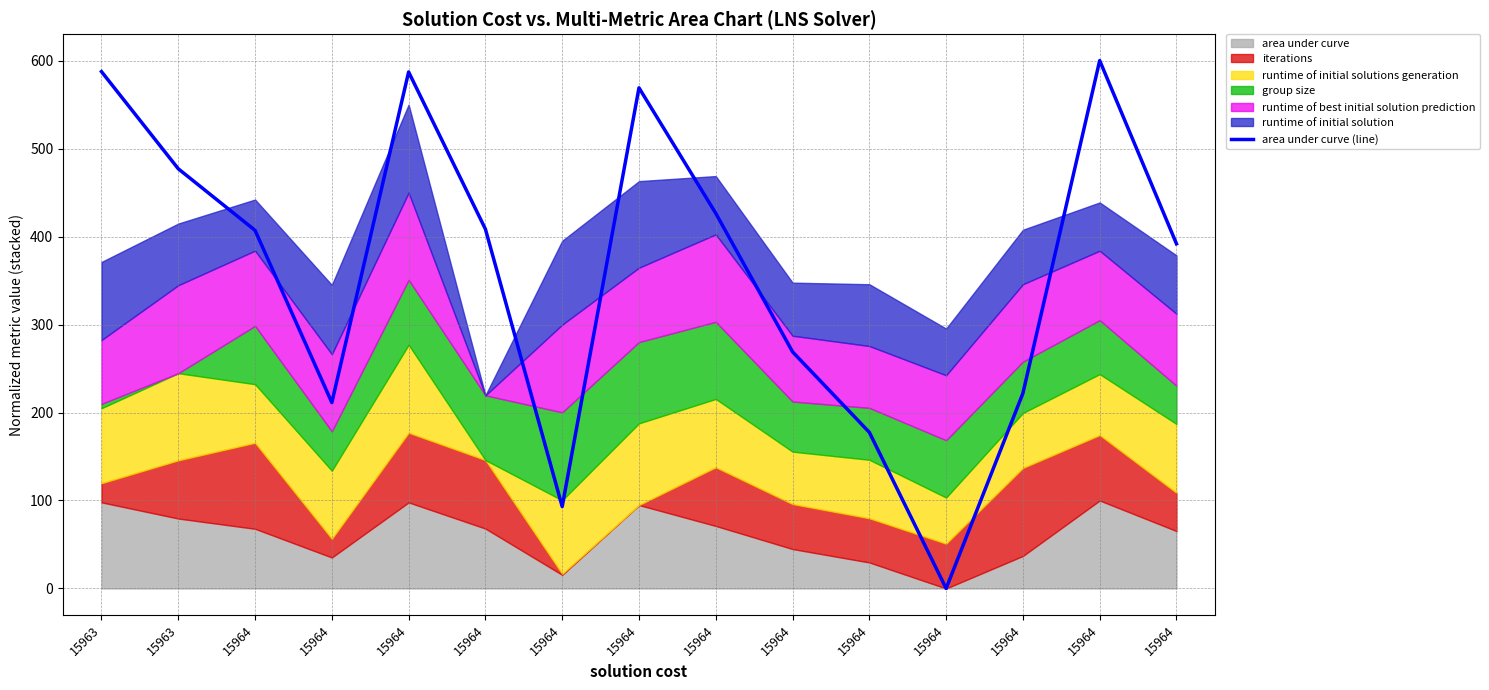

The chart shows a value of 123.7 at 15964. True or false?

False